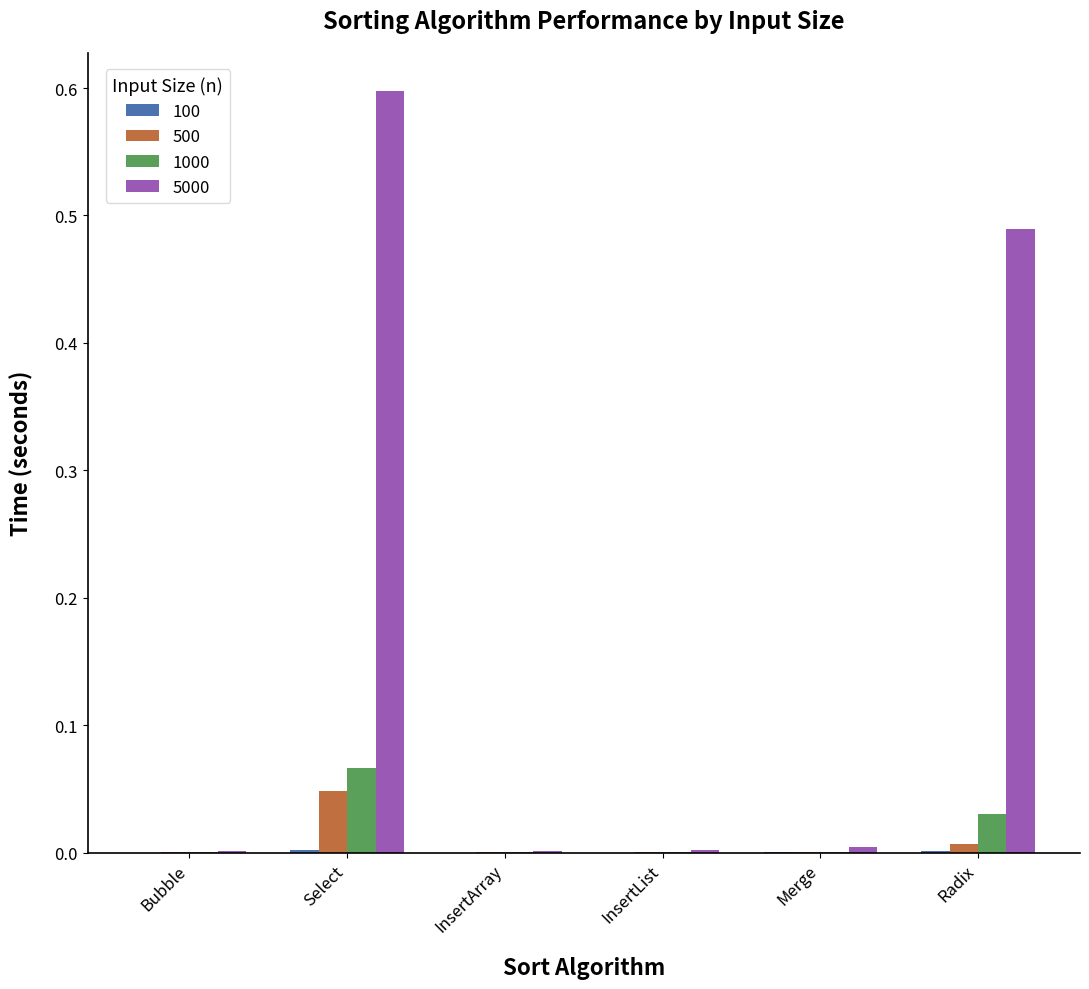

Is it true that 5000 equals 0.0 at Bubble?

True